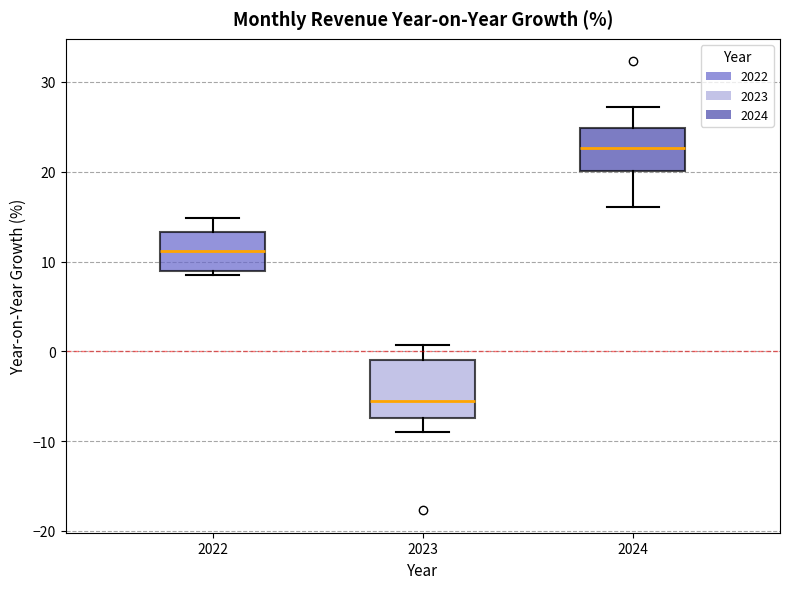

Comparing the boxes themselves (not the whiskers), which one is the tallest?

2023